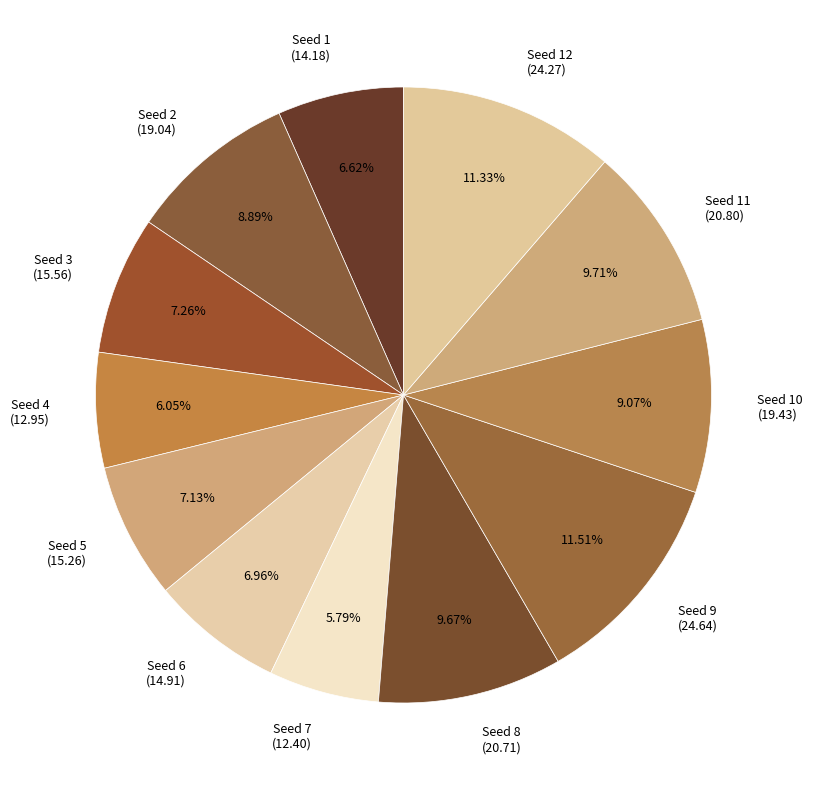

Count the number of slices in the pie.

12